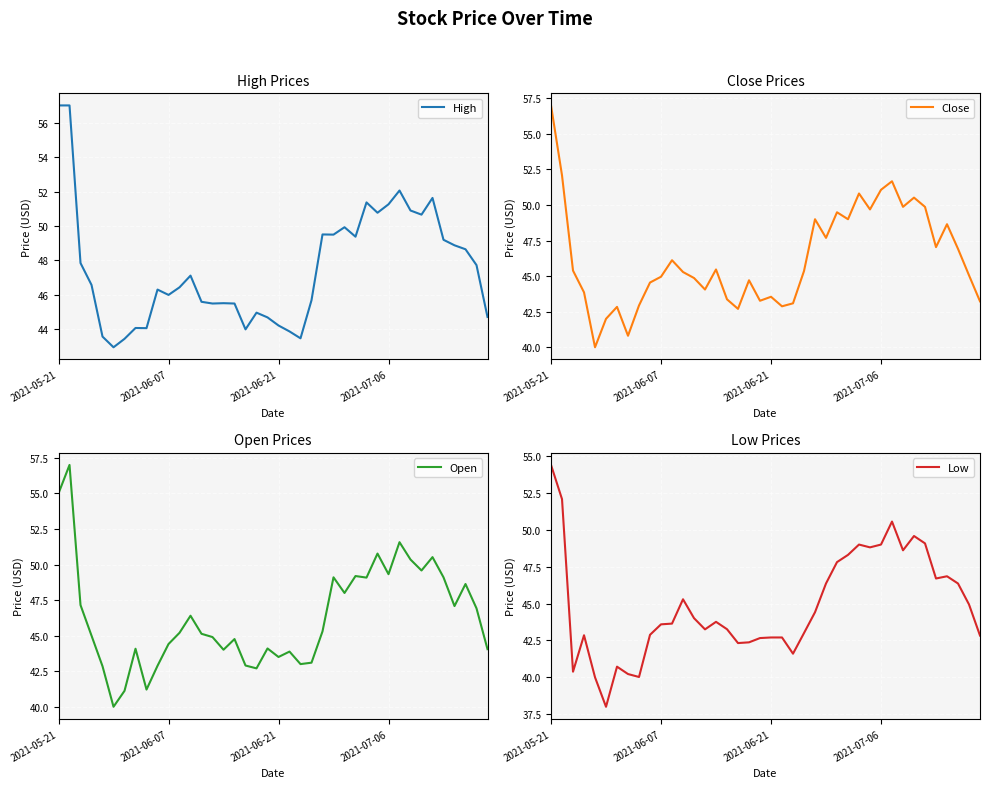

How many values in the High series are below 46?

17